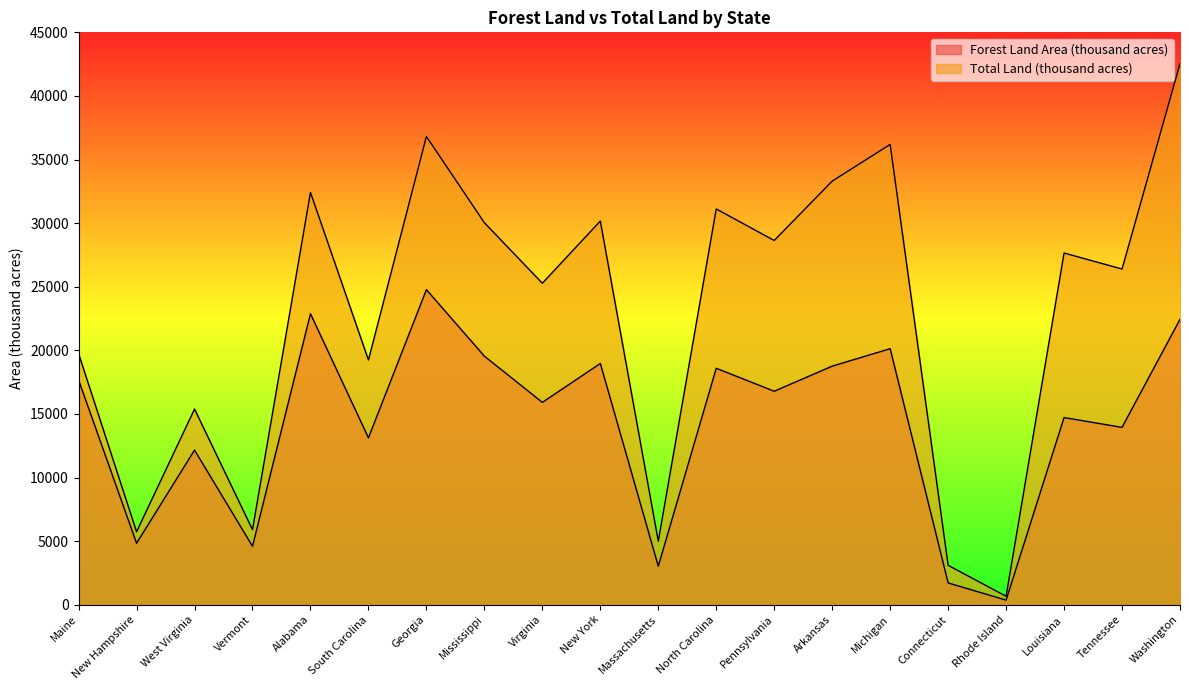

Between West Virginia and Pennsylvania, which series saw the biggest shift?

Total Land (thousand acres)